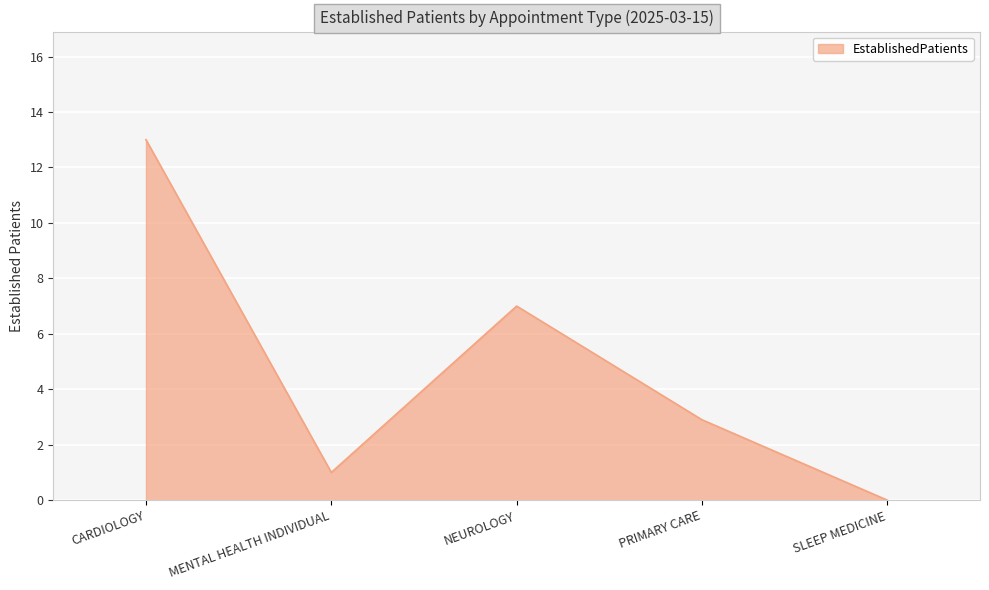

What is the approximate value at MENTAL HEALTH INDIVIDUAL?

1.0